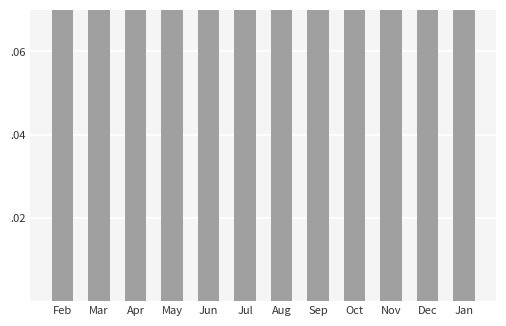

Reading left to right, extract all data points from this chart.

0.2	0.3	0.3	0.3	0.2	0.1	0.1	0.2	0.1	0.2	0.2	0.3